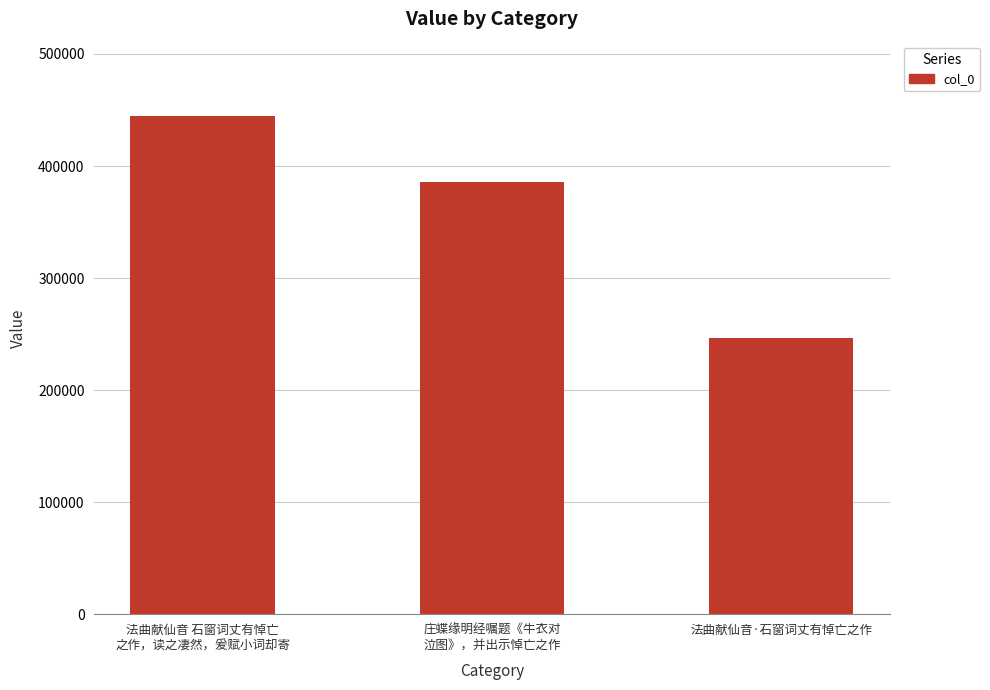

What is the difference between the maximum and minimum values?

198128